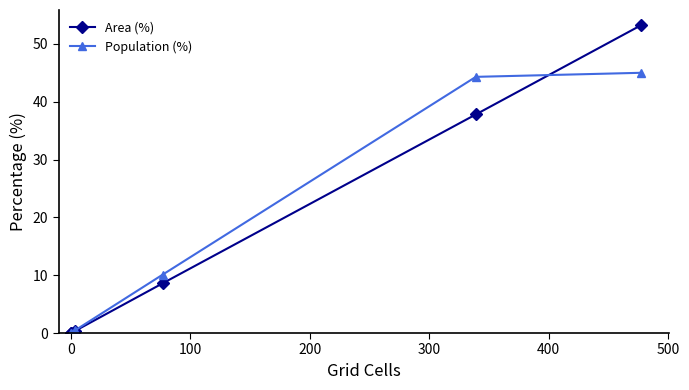

What is the difference between the highest and lowest values at 100?

0.1